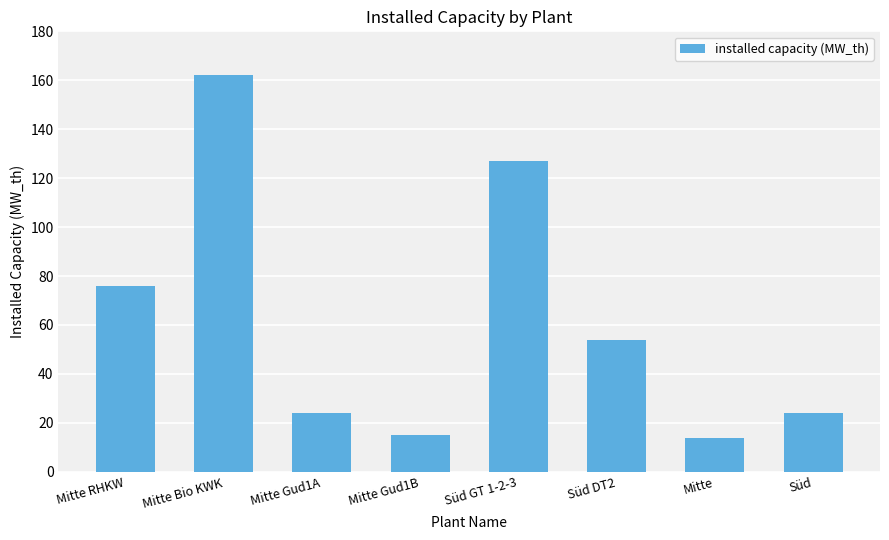

How many data points are less than 54?

4